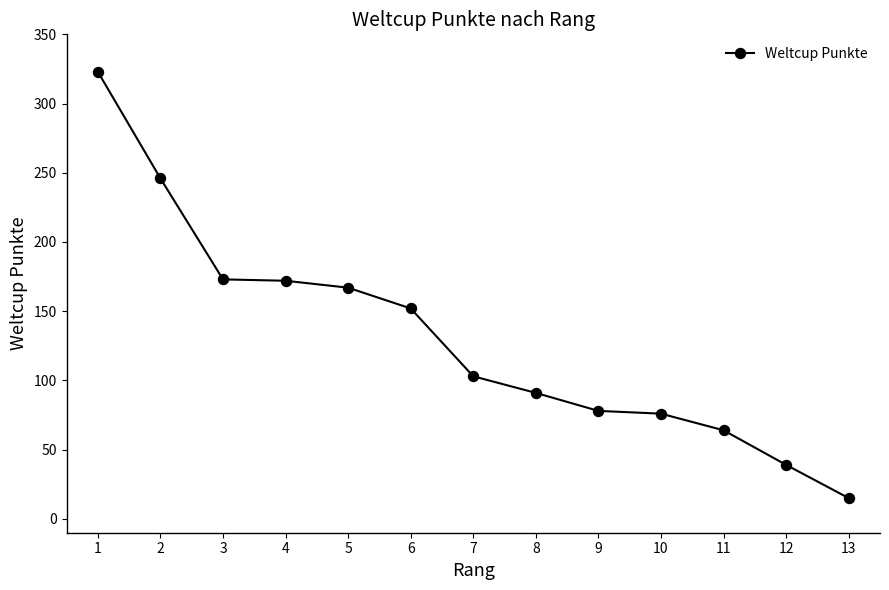

What is the sum of all values?

1699